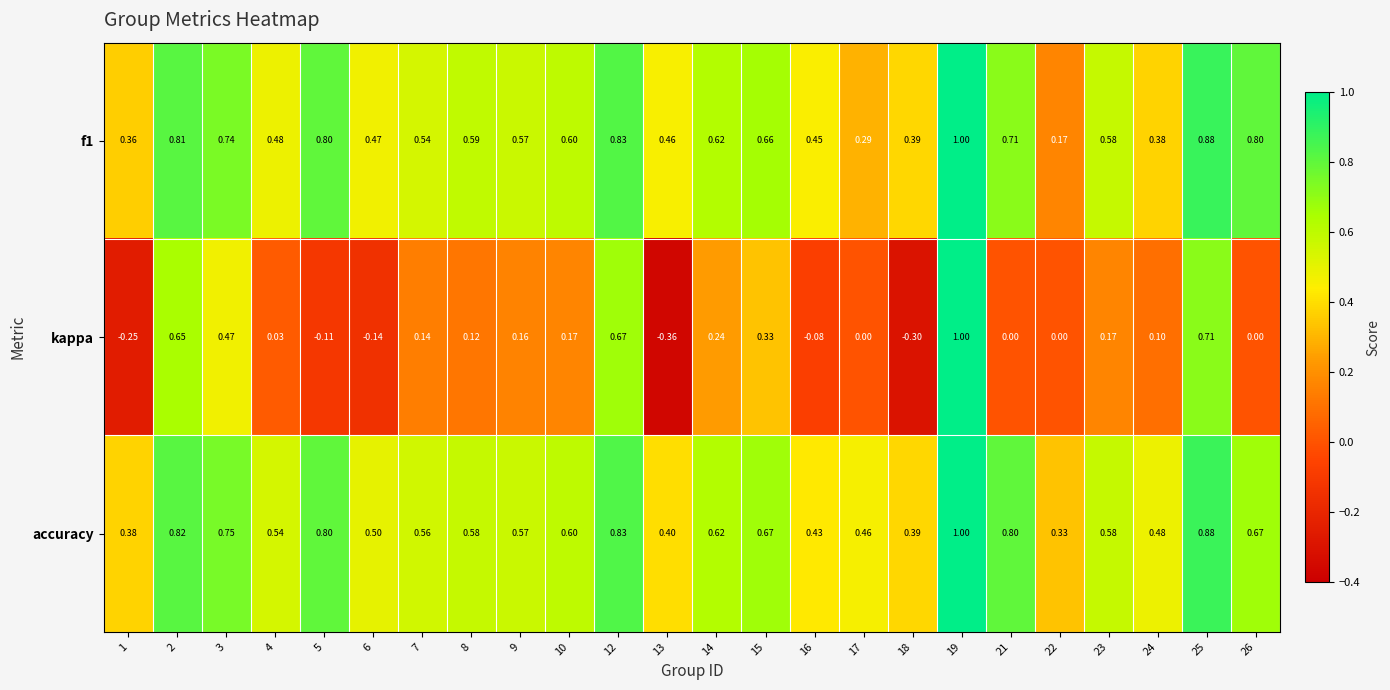

At how many categories does at least one series exceed 0?

24